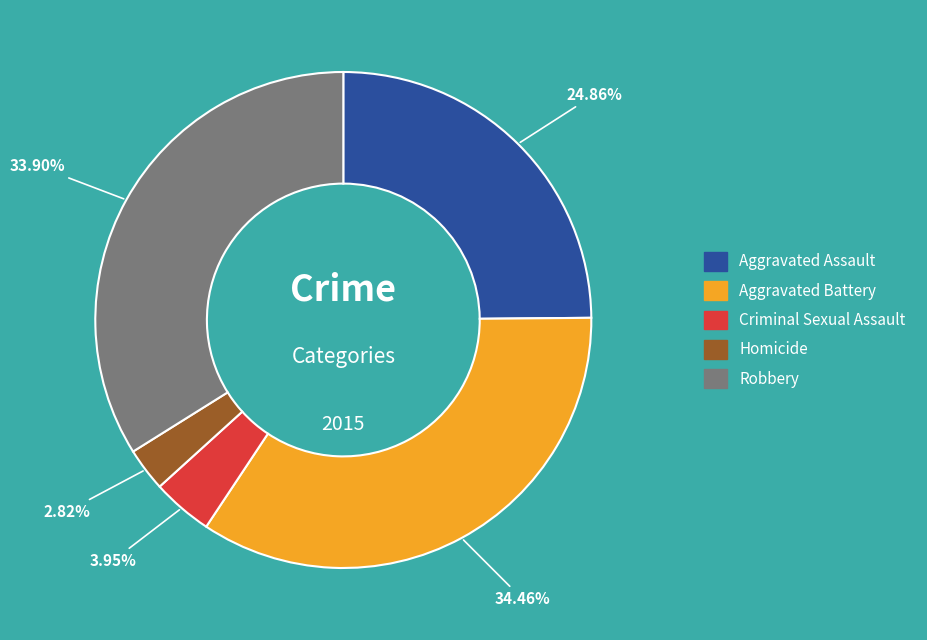

Approximately how many times larger is the value at Aggravated Battery compared to Criminal Sexual Assault?

8.7